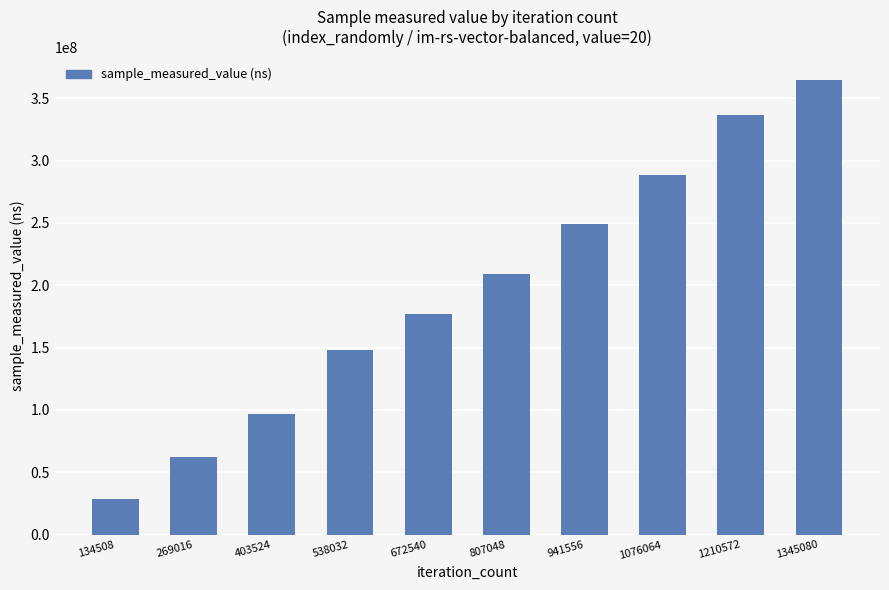

How many data points does each series have?

10